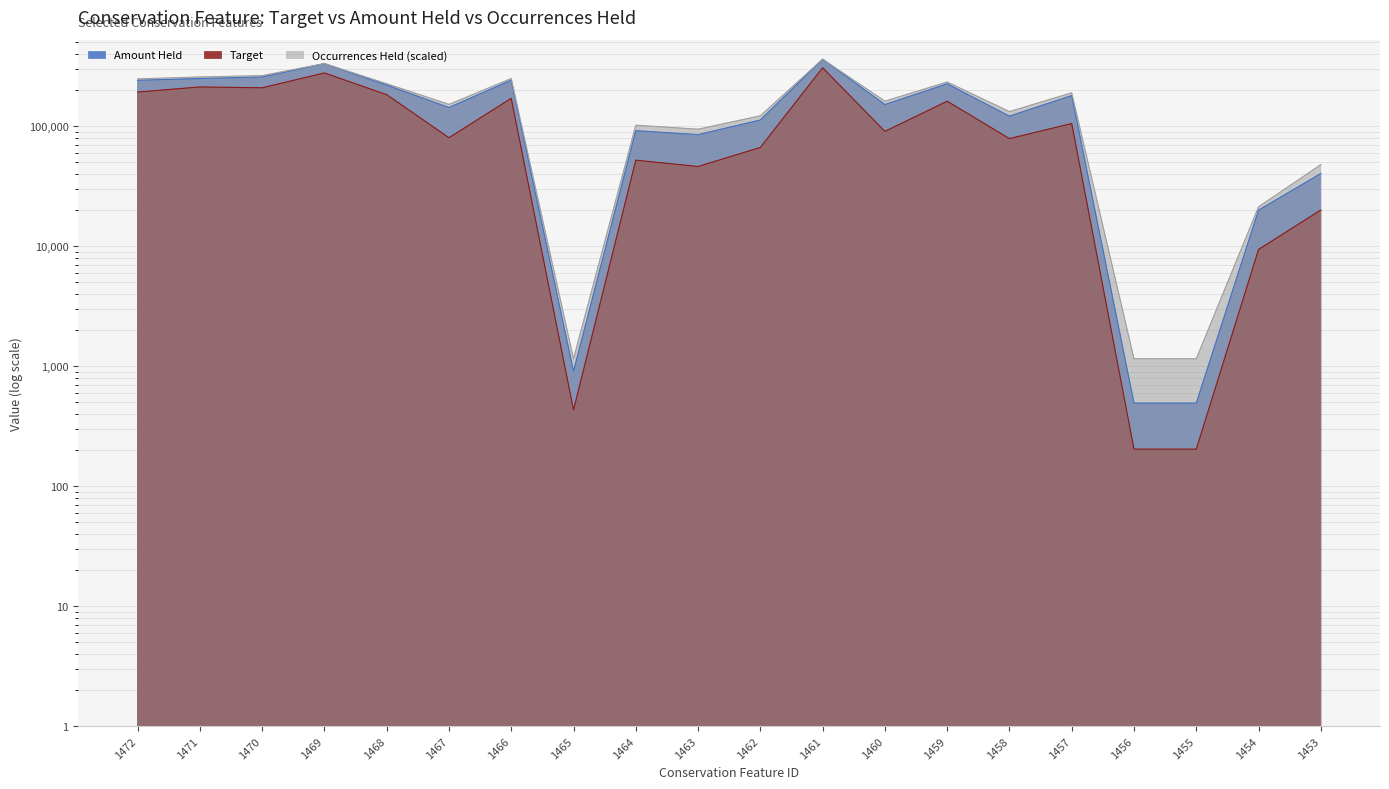

Reading left to right, extract all data points from this chart.

Target: 192999.1	212937.4	209558.7	278548.9	183616.3	80332.9	171109.8	432.1	52218.7	46231.5	66661.5	307895.4	90751.3	161981.8	78979.9	105555.0	203.5	203.5	9411.3	20070.7
Amount Held: 242077.7	250090.1	257757.9	333204.7	220688.1	143530.8	242414.9	907.8	91934.6	85255.2	112927.6	362916.3	151883.8	226373.2	121626.1	180602.4	492.6	492.6	20029.8	40419.4
Occurrences Held: 248675.5	257907.1	264830.8	333490.6	226750.5	152321.0	250406.5	1153.9	102124.3	94623.6	122318.4	362916.3	162129.5	234251.2	132703.9	190401.2	1153.9	1153.9	21348.0	47888.8